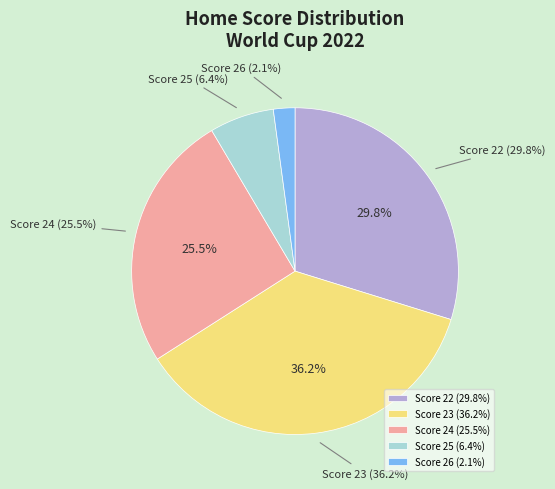

To the nearest percent, what is the average slice percentage?

20%